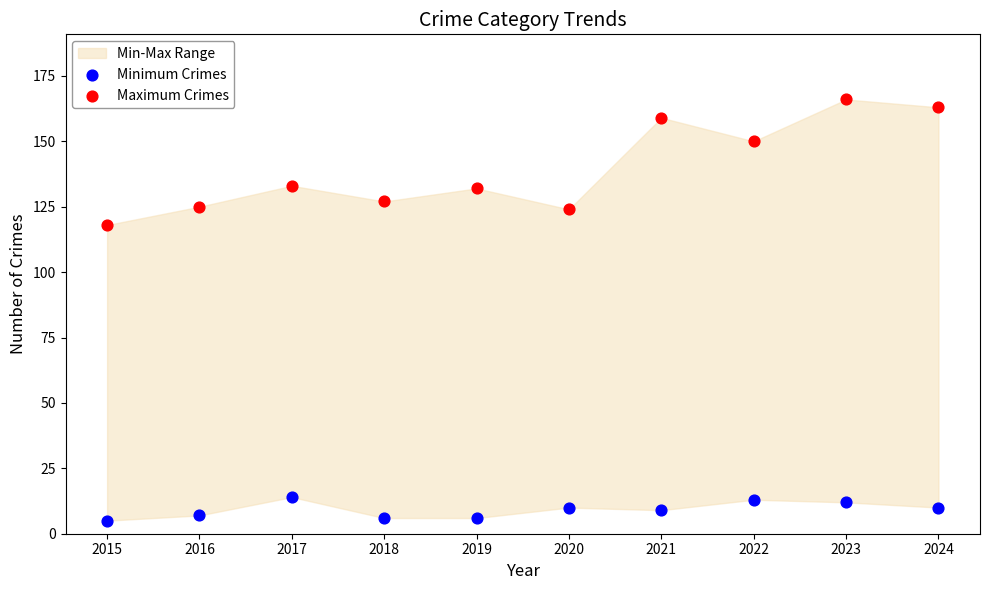

Across all data points, what is the range of Y values (max minus min)?

161